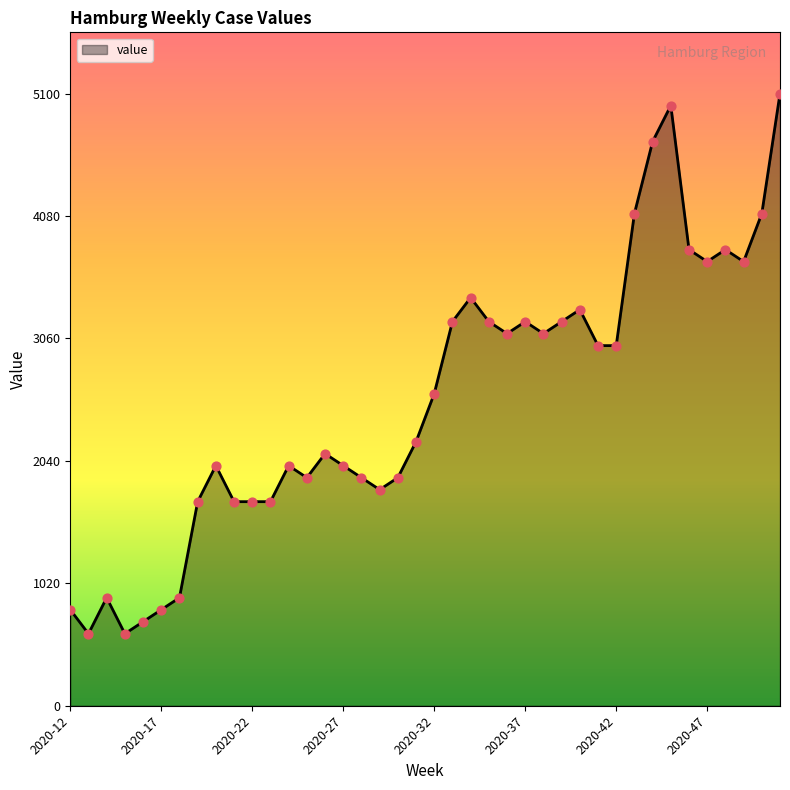

What is the difference between the maximum and minimum values?

4500